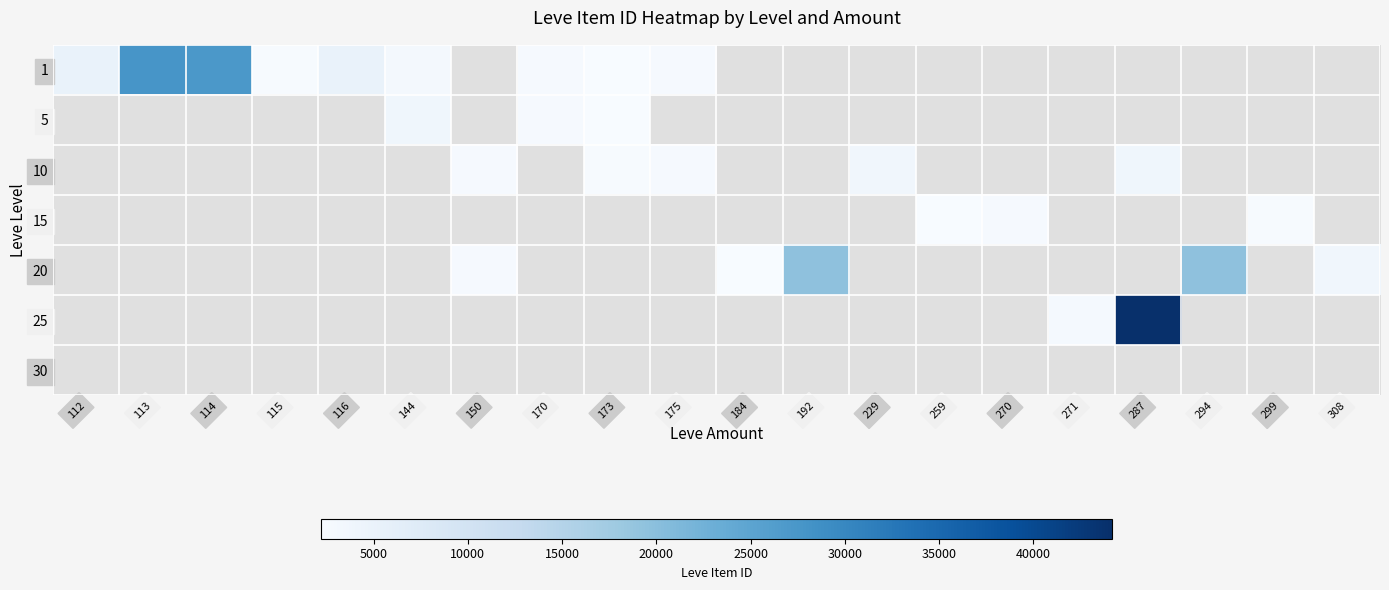

Between 170 and 271, which is larger?

271